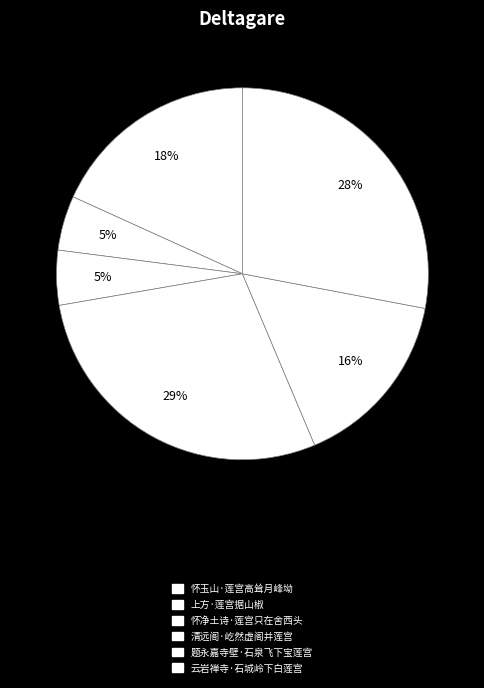

How many segments does this pie chart have?

6